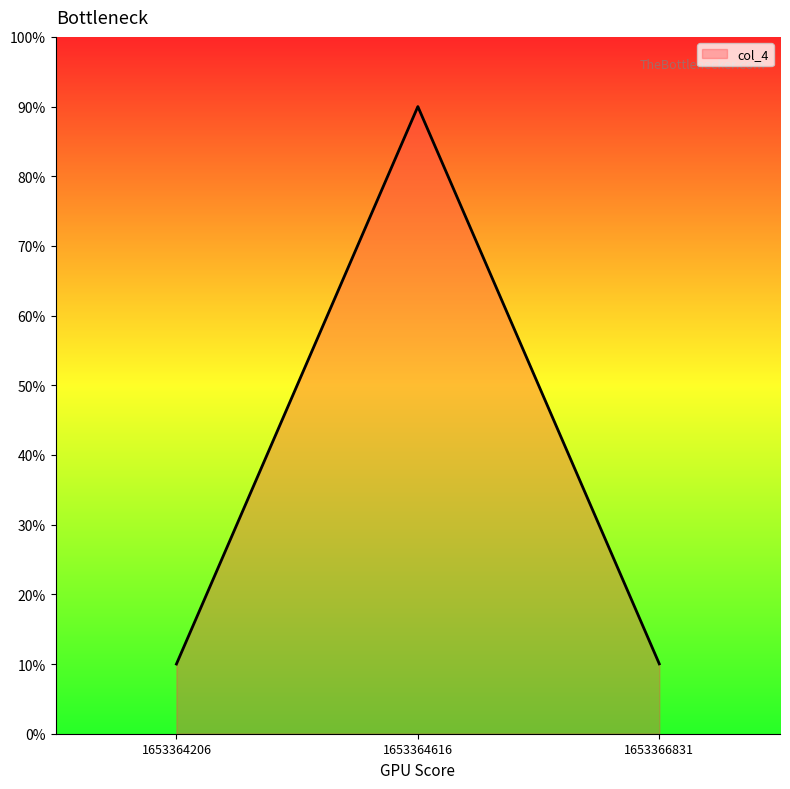

What is the maximum value shown in the chart?

90.0